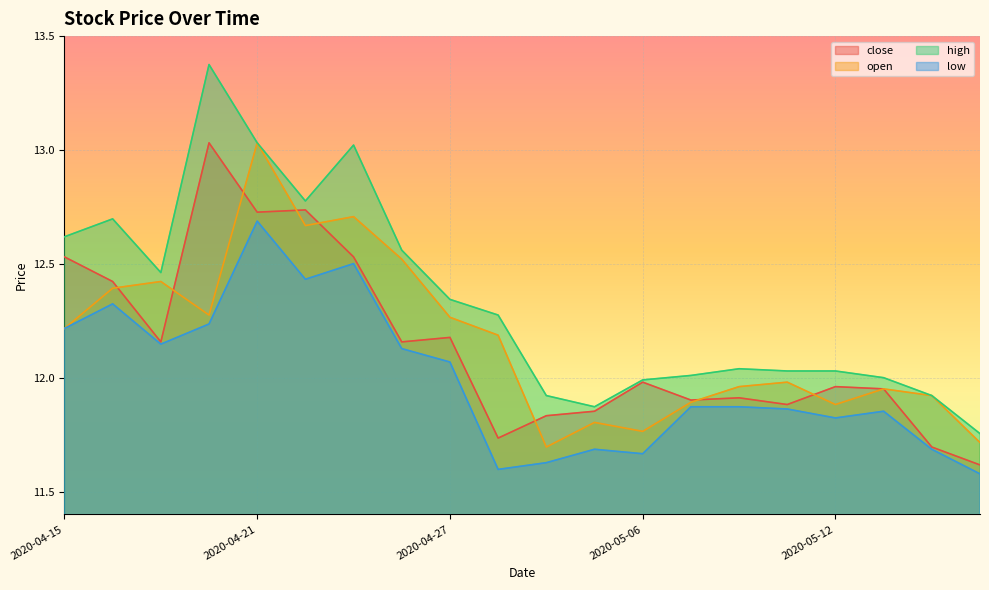

True or false: low and high intersect in this chart.

False